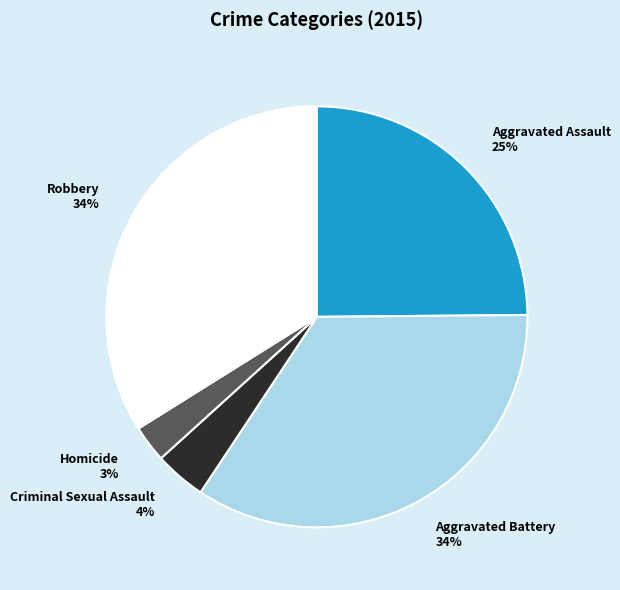

Count the number of slices in the pie.

5